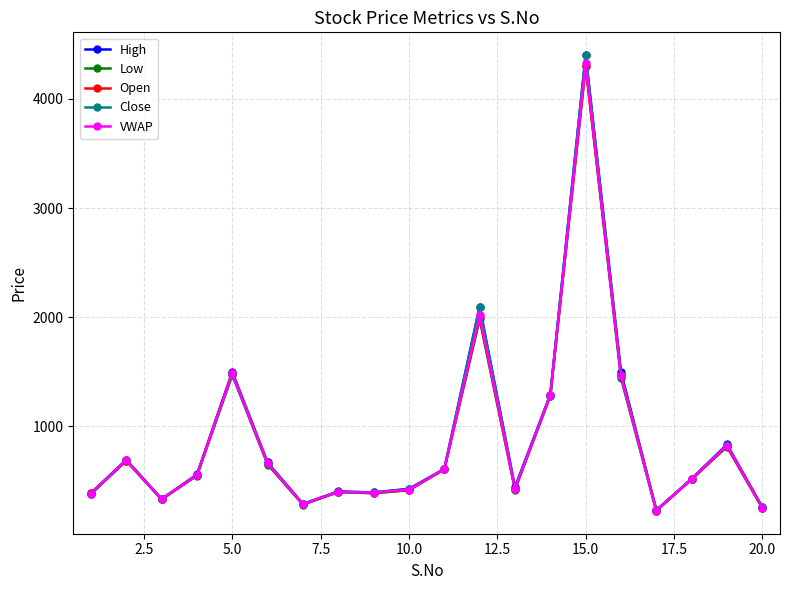

What is the sum of all High values?

17859